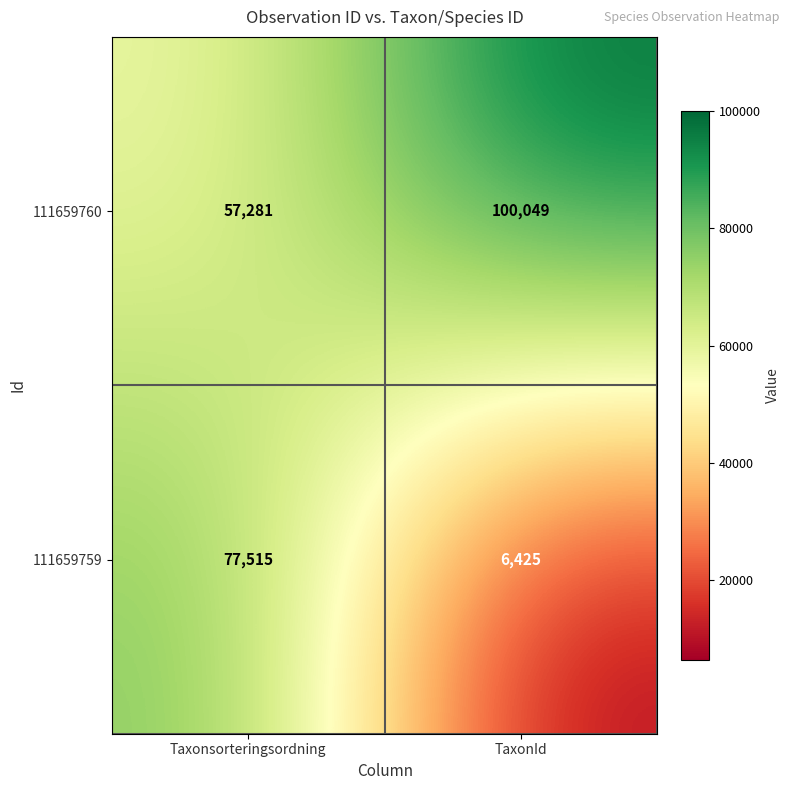

Rank the series by their maximum value, from highest to lowest.

111659760, 111659759